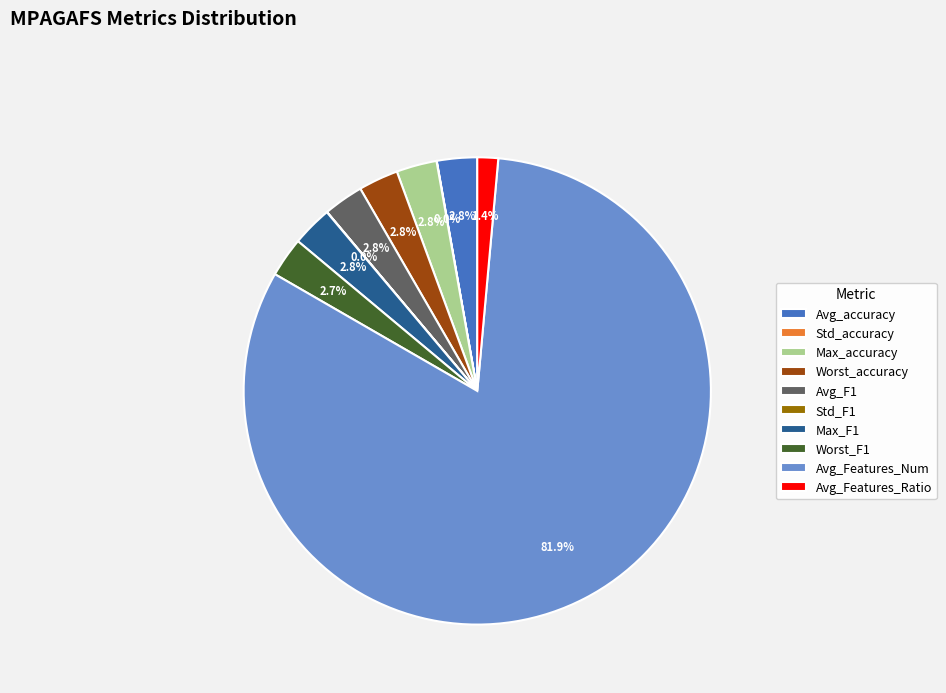

Which category accounts for the majority?

Avg_Features_Num